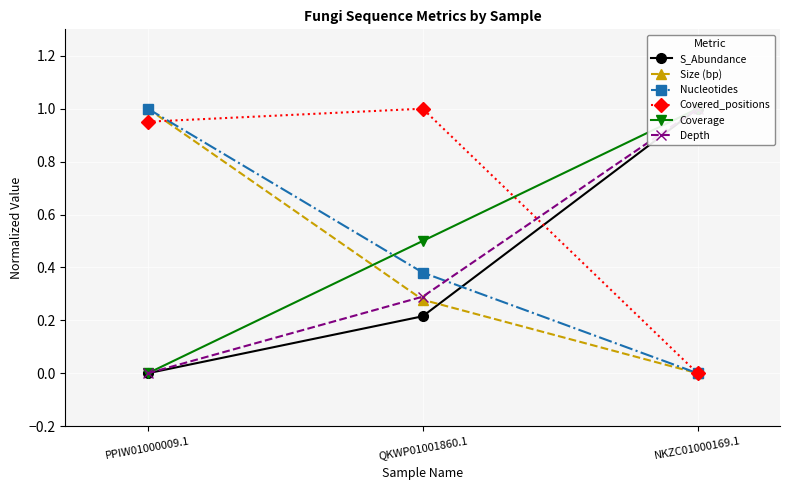

Count the S_Abundance values in the range 0 to 1.

3